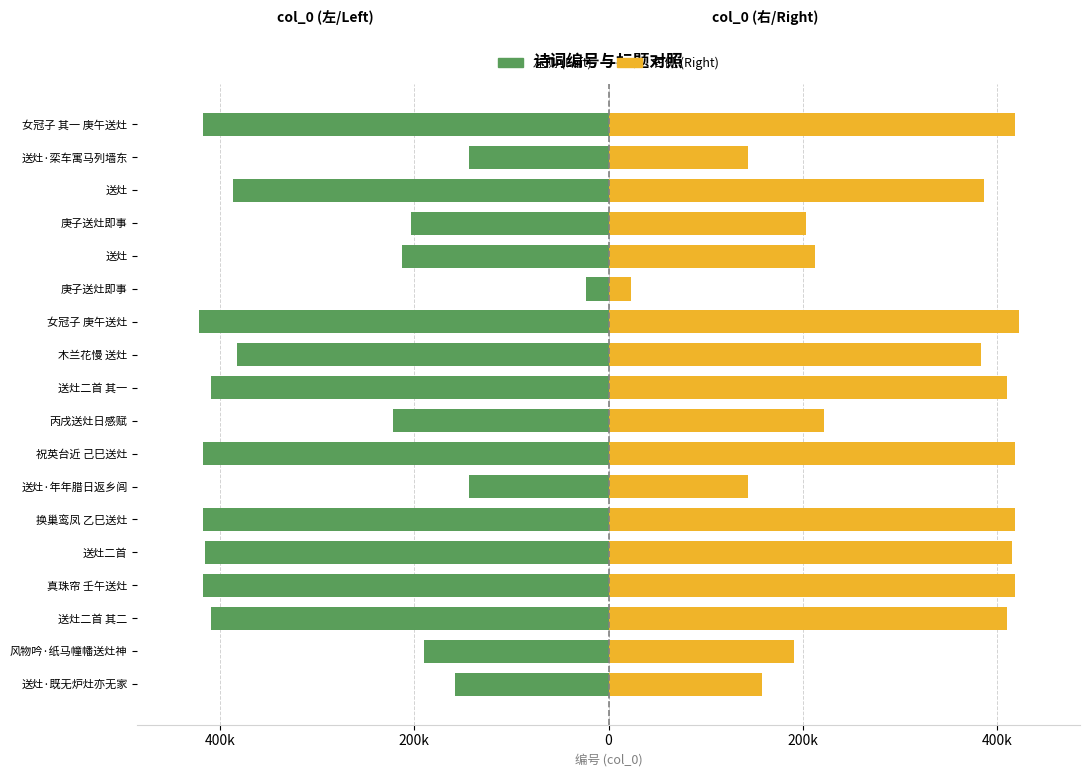

What are all the series names shown in the legend?

col_0 (Left), col_0 (Right)